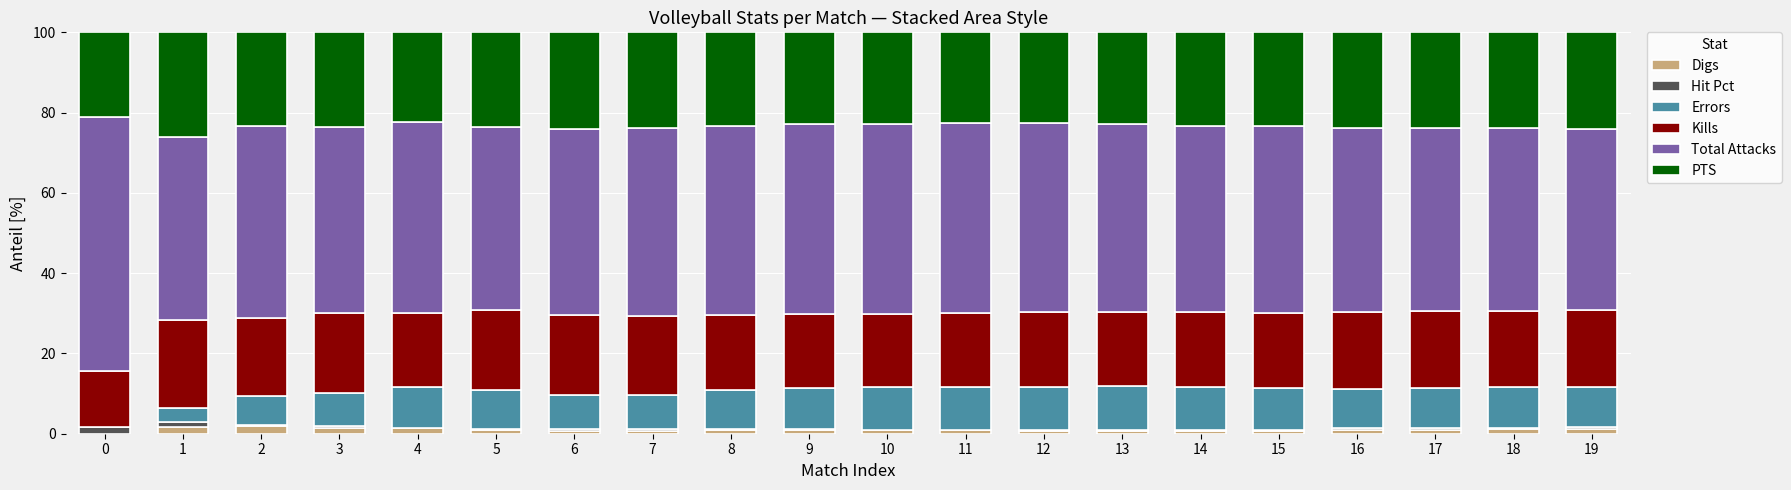

What is the highest value of the Digs series?

2.0